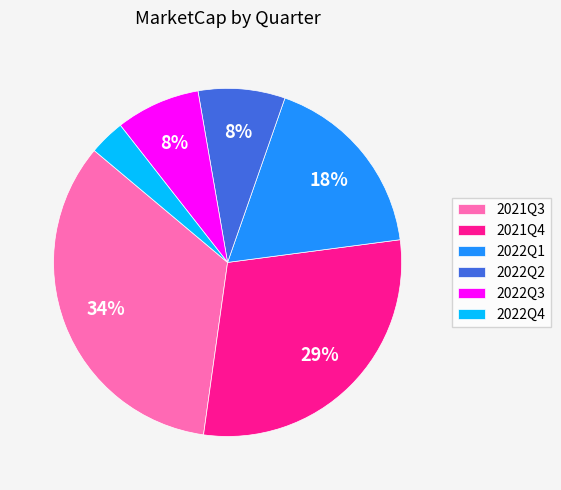

How many slices are in this pie chart?

6